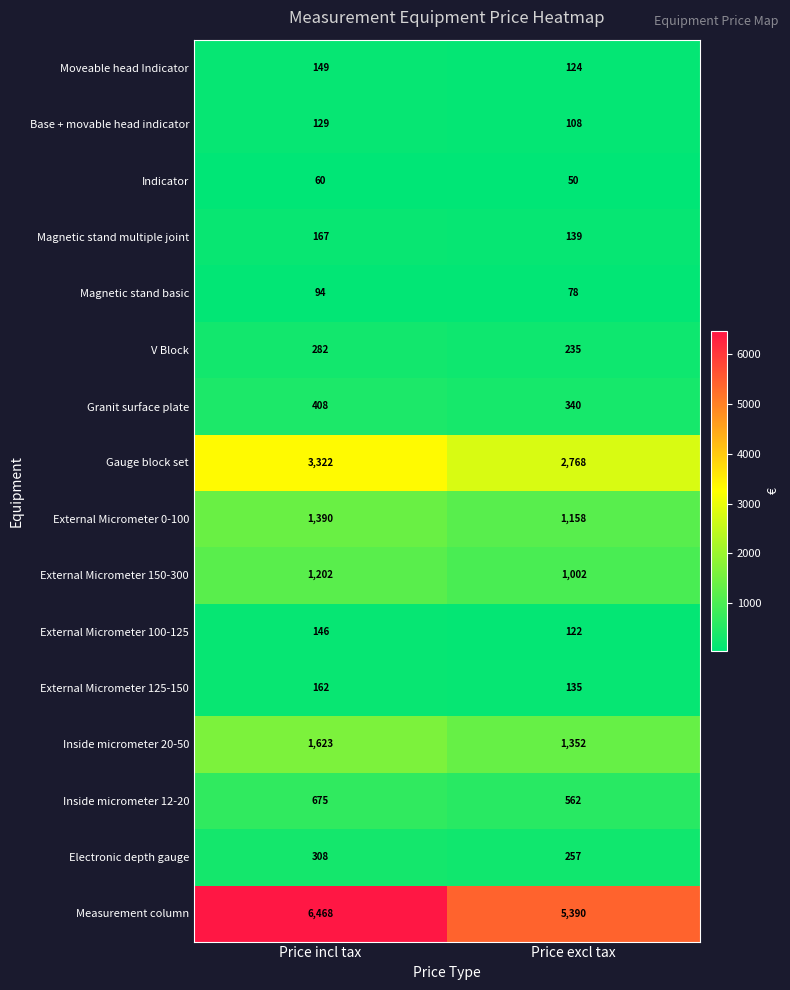

Which series has the widest spread of values?

Measurement column